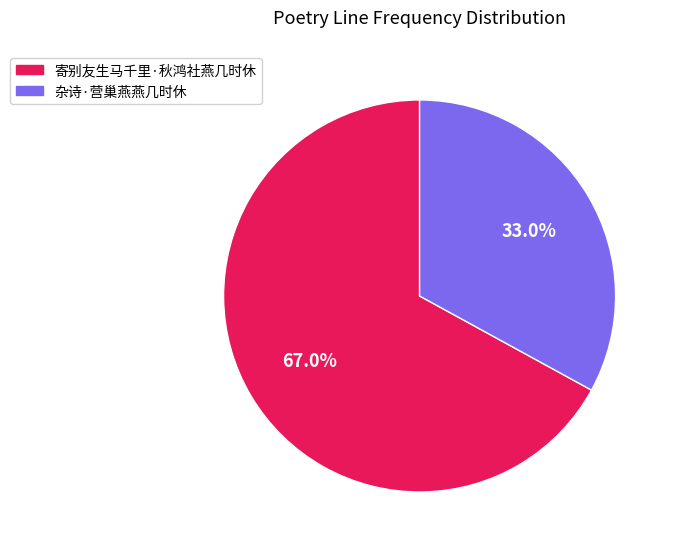

Is there any slice that represents more than half of the pie?

Yes